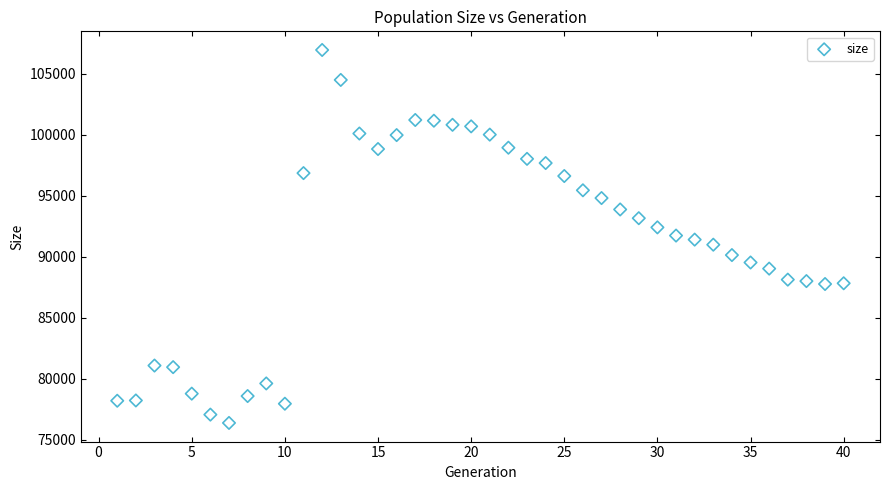

What is the range of X values (max minus min)?

39